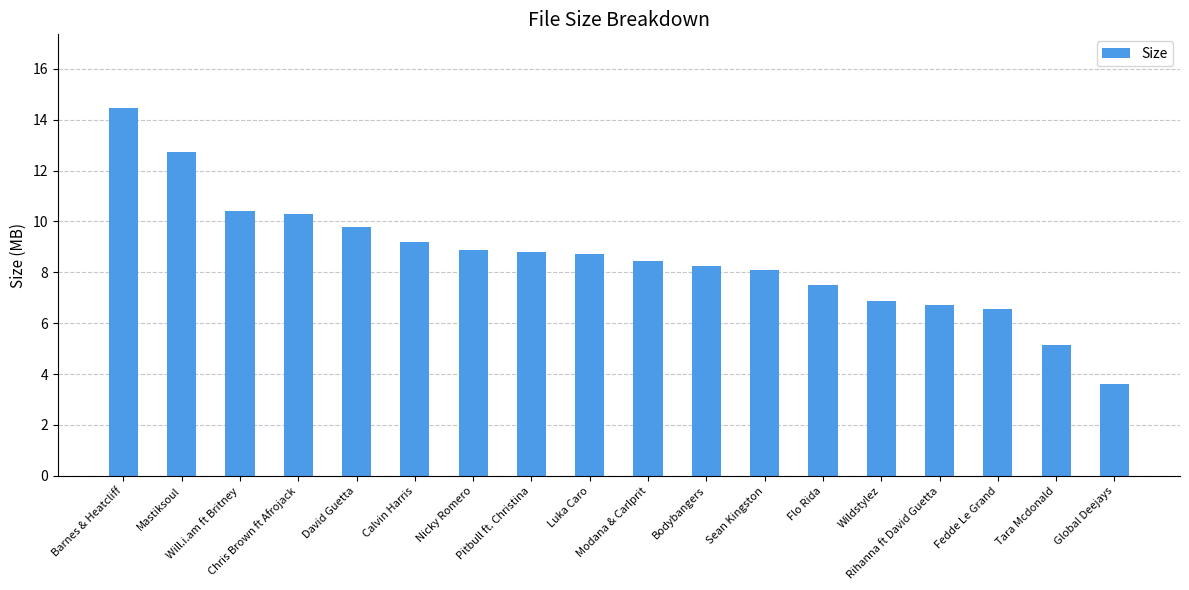

What is the smallest value displayed?

3.6